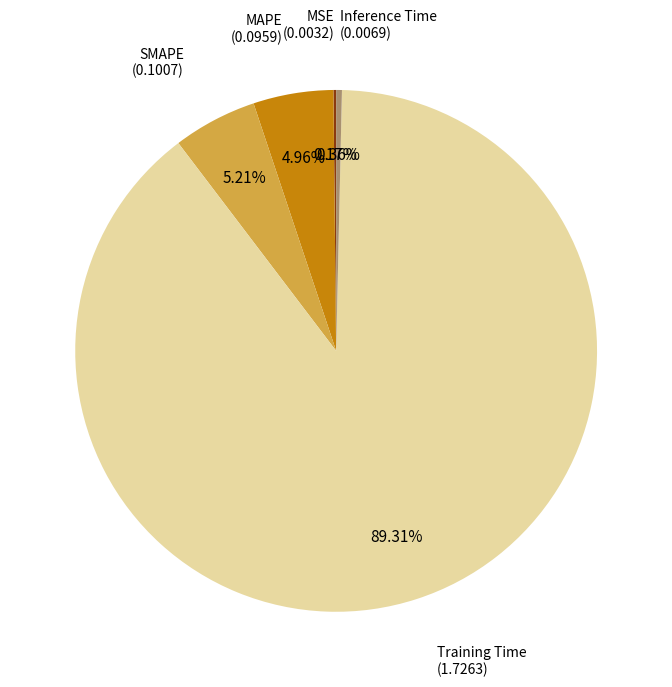

Is there any slice that represents more than half of the pie?

Yes